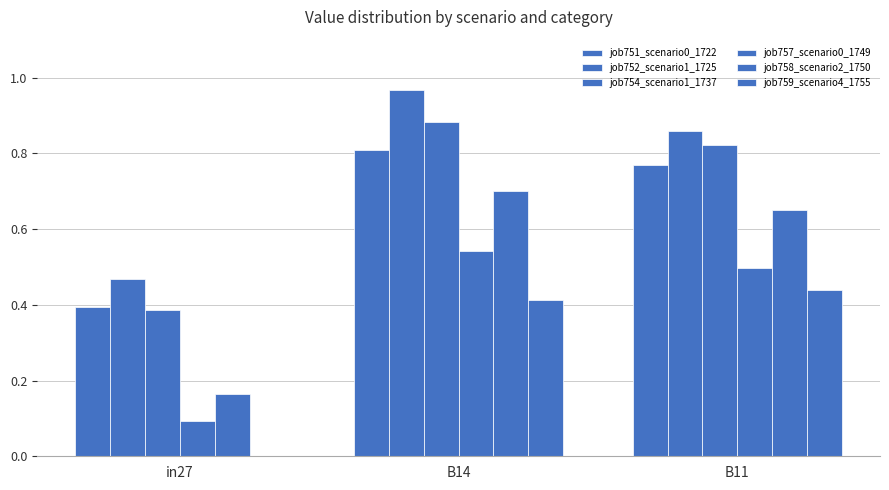

How many series are shown in this chart?

6